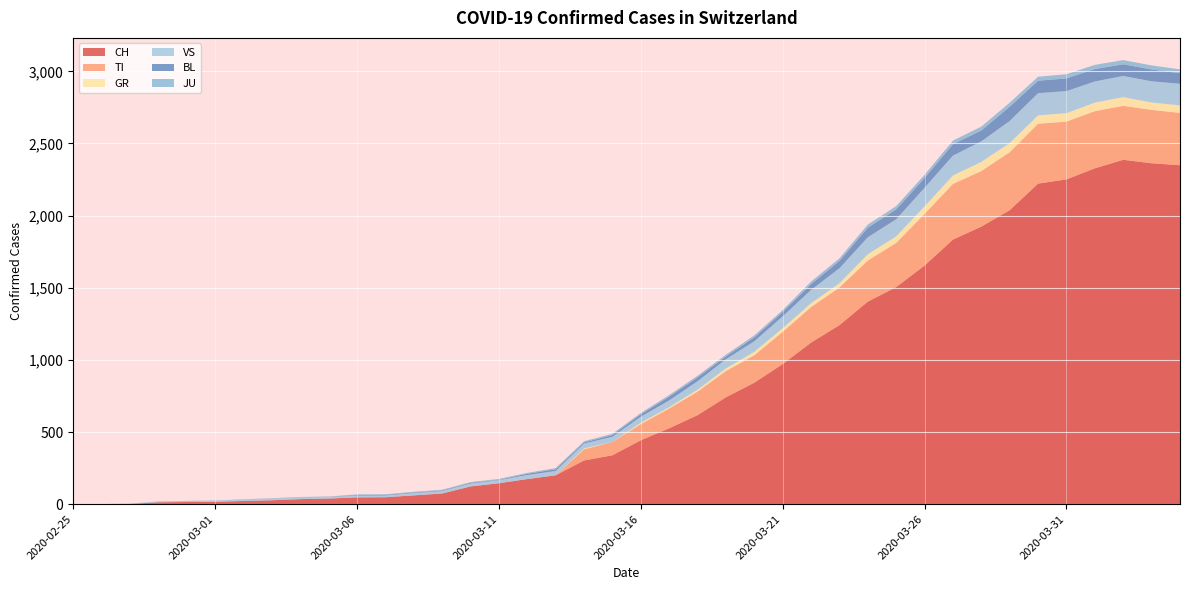

Reading left to right, list all the values displayed in this chart.

CH: 0	1	2	13	15	16	22	27	35	39	47	48	61	74	123	145	174	200	303	339	443	526	617	741	842	971	1120	1241	1404	1505	1654	1834	1924	2038	2222	2251	2328	2387	2363	2349
TI: 0	0	0	0	0	0	0	0	0	0	0	0	0	0	0	0	0	0	77	92	112	137	163	182	190	224	246	261	285	306	358	386	385	402	415	401	396	374	370	363
GR: 0	0	0	0	0	0	0	0	0	0	0	0	0	0	0	0	0	0	6	0	9	9	13	18	24	24	27	29	43	45	52	58	63	63	58	58	59	60	51	52
VS: 0	0	0	6	6	7	10	12	13	11	12	12	16	17	20	21	28	30	34	36	42	47	59	64	73	83	92	104	118	119	129	138	143	153	154	153	147	147	147	150
BL: 0	0	0	0	1	1	1	1	1	1	4	4	4	4	5	3	9	12	8	12	17	26	27	19	27	30	40	51	66	68	68	79	75	99	86	88	86	81	82	73
JU: 0	0	1	1	1	1	1	1	1	2	5	5	5	5	5	6	6	8	8	9	9	11	11	12	14	13	18	18	22	23	22	25	27	28	28	29	29	29	28	27